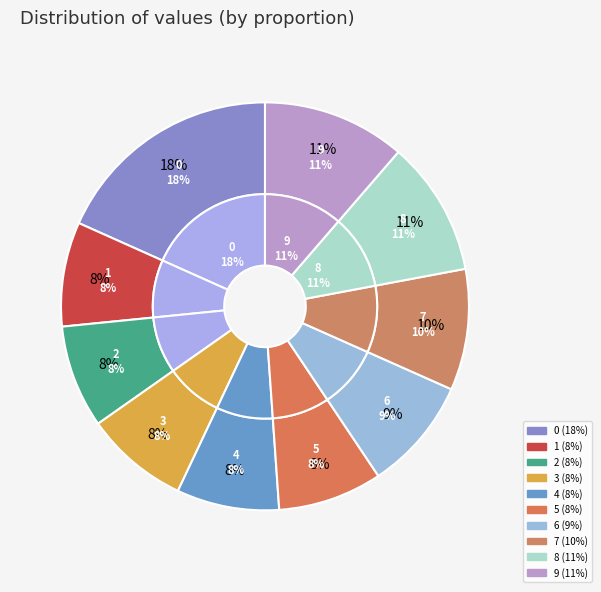

To the nearest percent, what is the average slice percentage?

10%